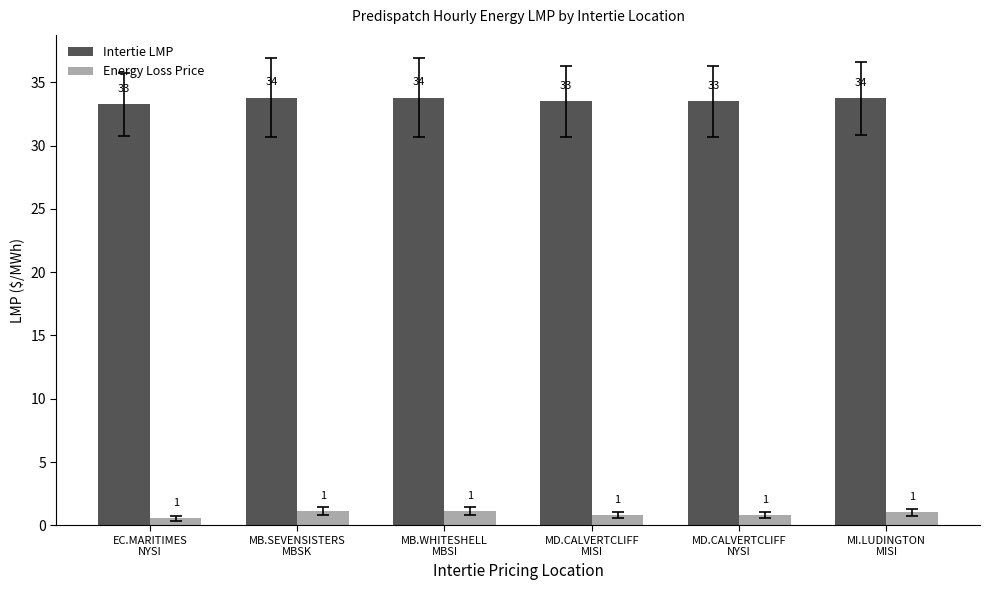

What is the label of the 2nd bar from the right?

MD.CALVERTCLIFF
NYSI